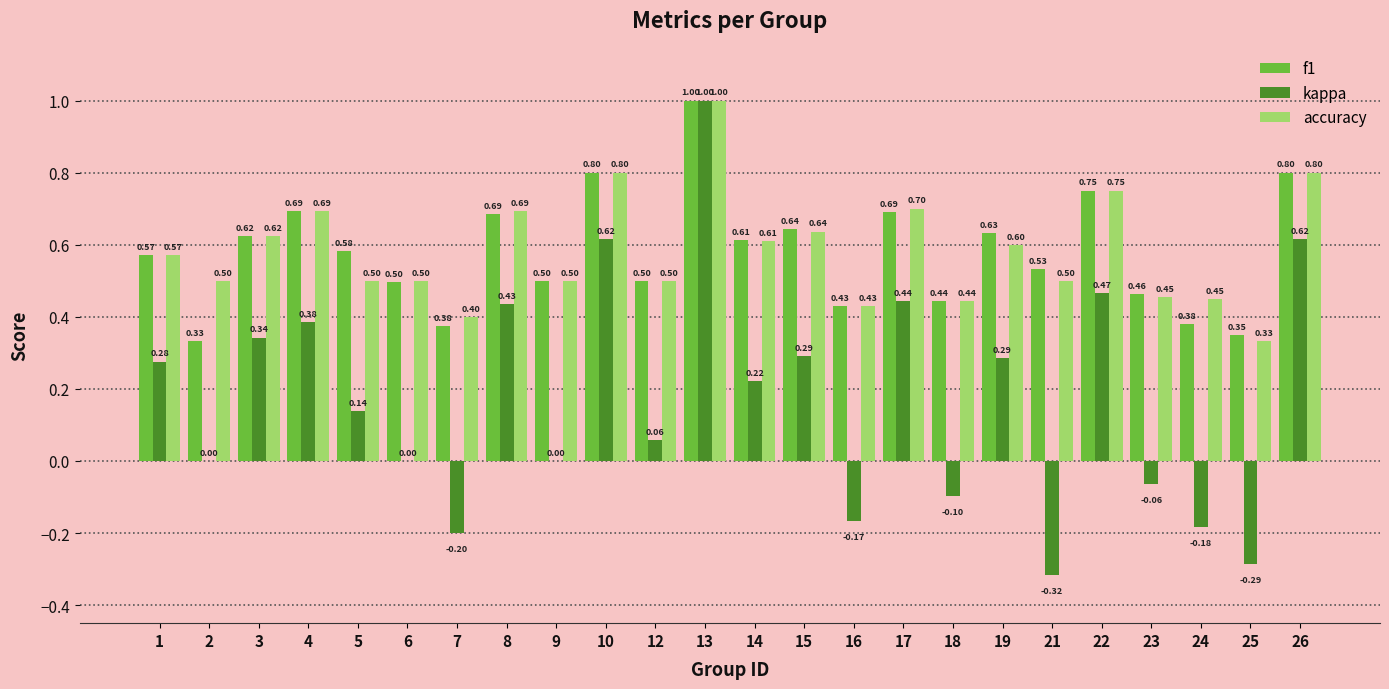

Which series changed the most between 7 and 10?

kappa